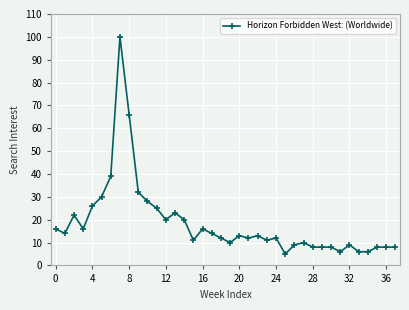

What is the difference between the second highest and minimum values?

61